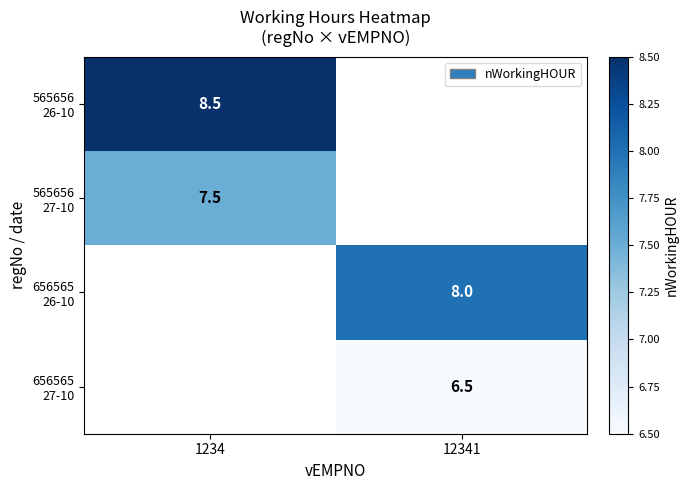

List the labels in order of 565656 26-10 value, largest first.

1234, 12341